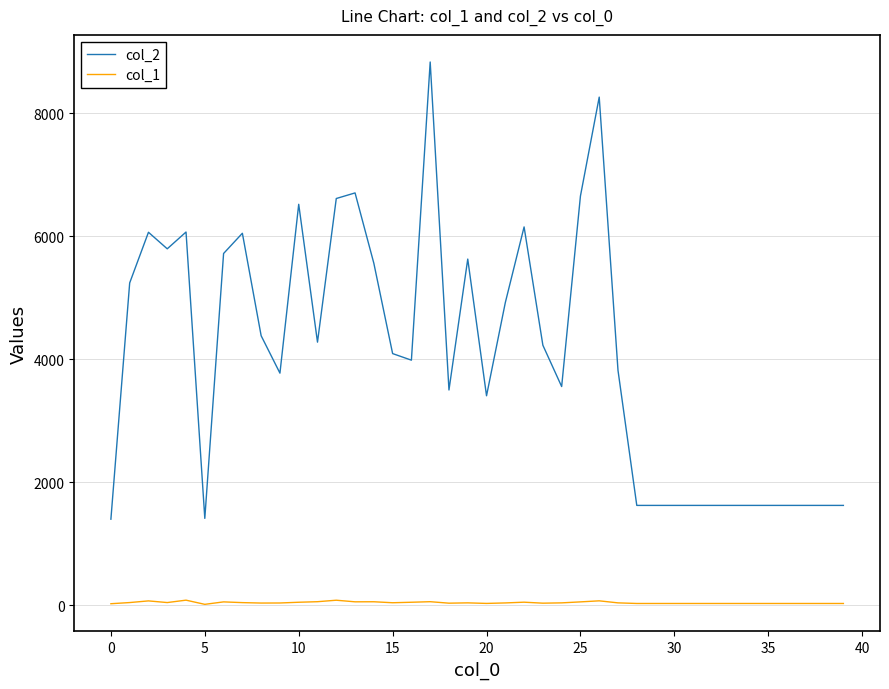

What is the greatest value displayed?

8835